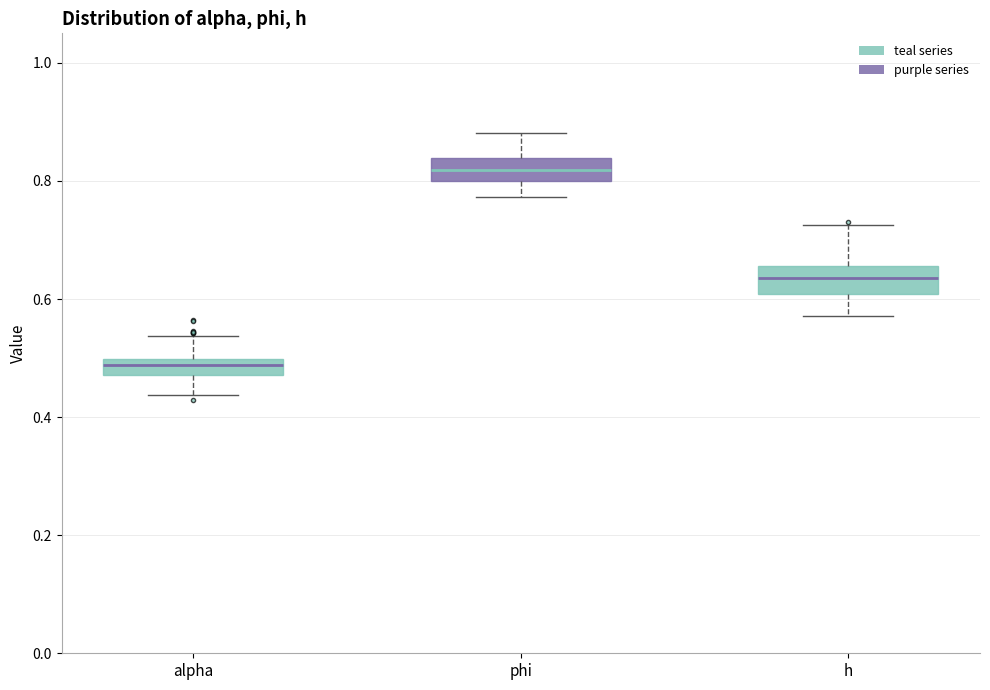

Where does the upper whisker of the box for h end on the y-axis? The values are not printed on the chart, so give them approximately, as read against the axis.

0.72